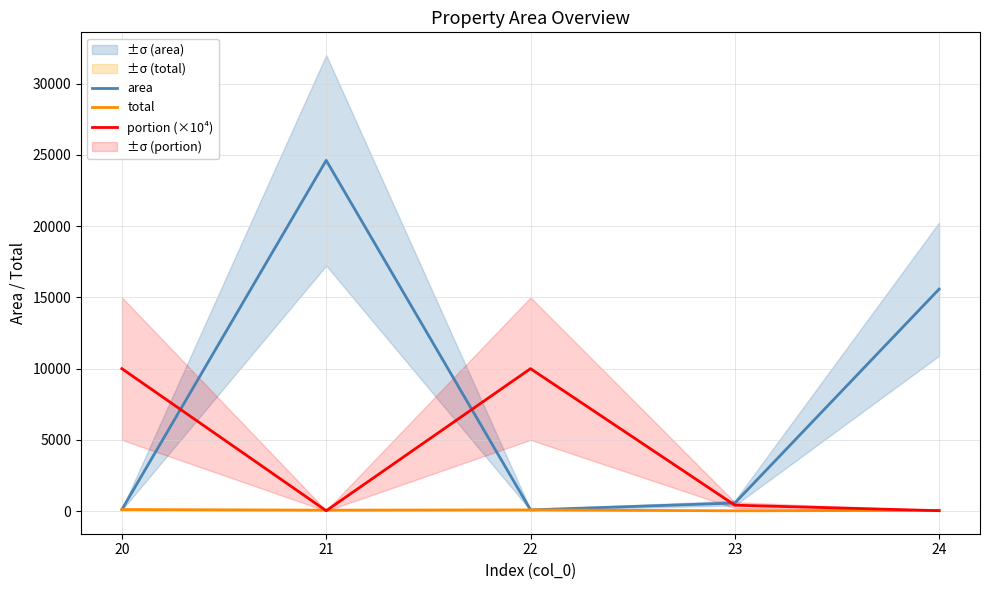

At which category is the sum across all series the highest?

21